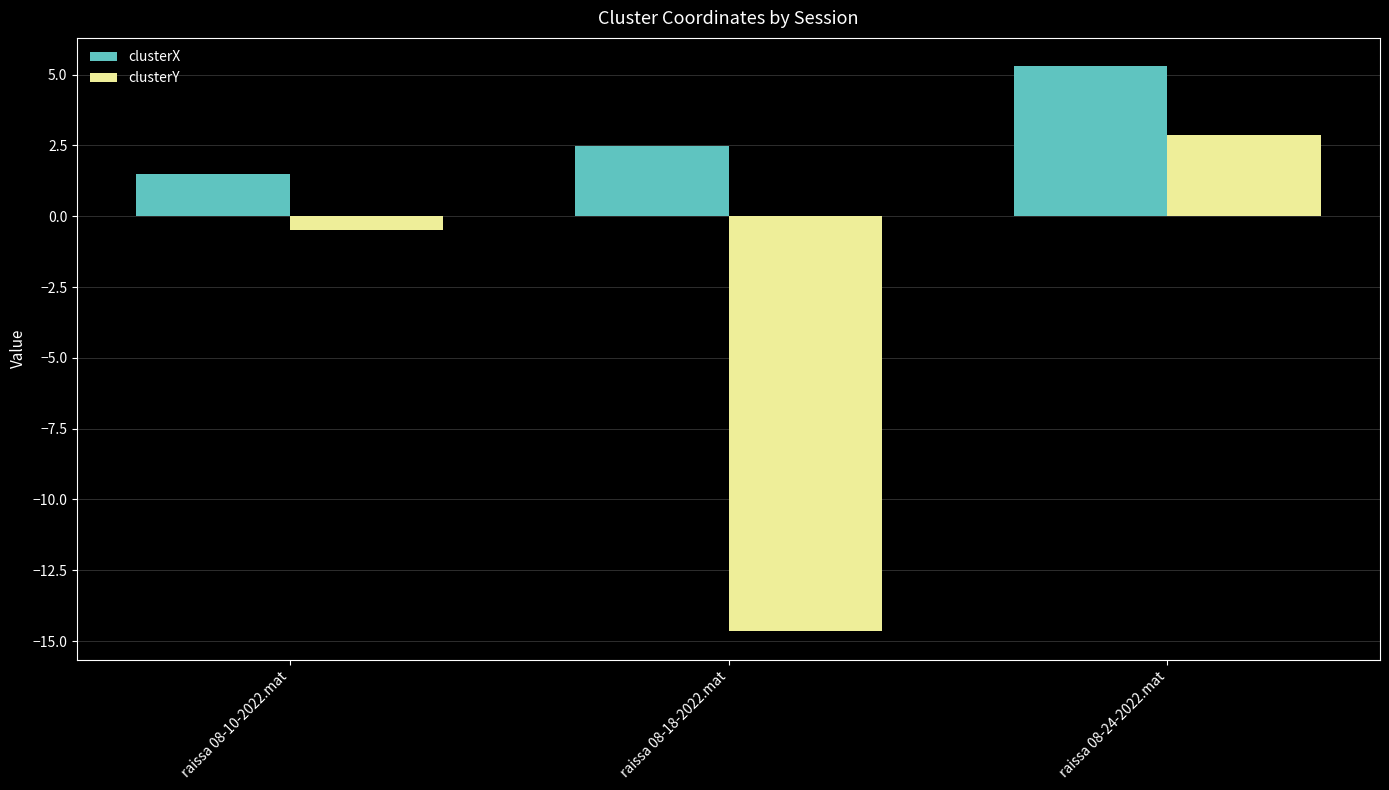

Which series has the largest total across all categories?

clusterX